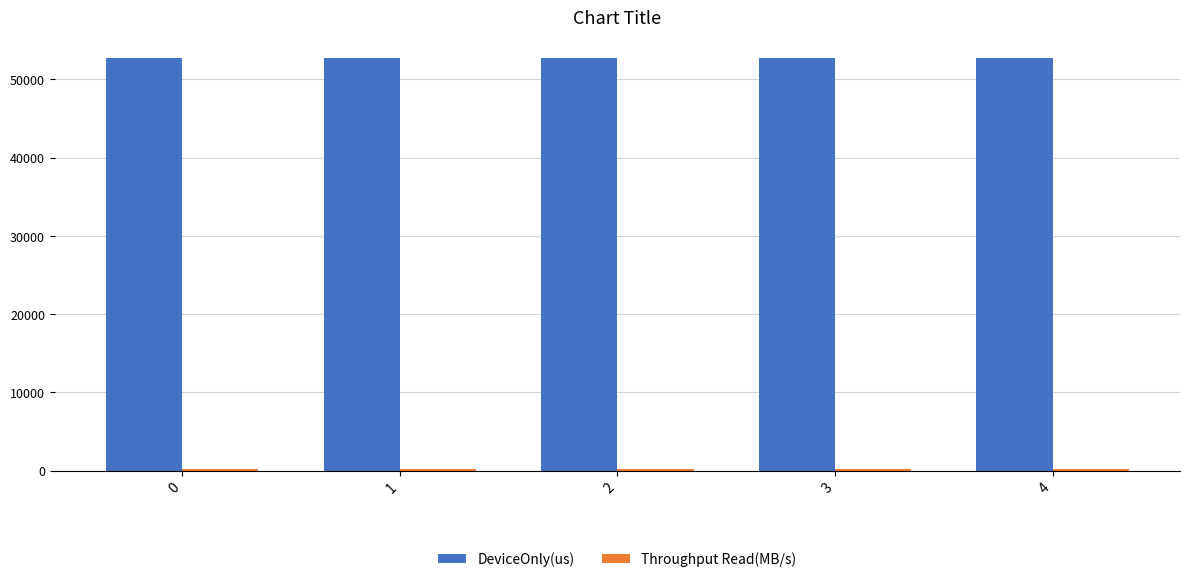

Which series has the largest total across all categories?

DeviceOnly(us)